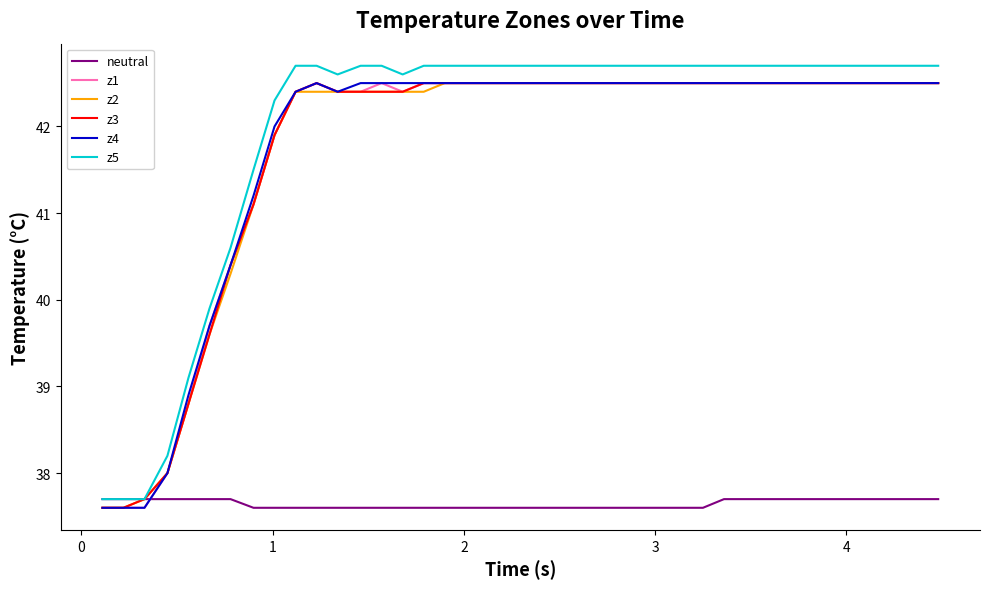

What is the maximum value shown in the chart?

42.7